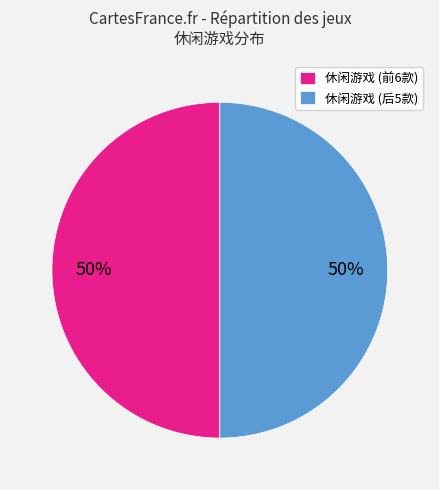

True or false: 休闲游戏 (后5款) accounts for 61% of the total.

False